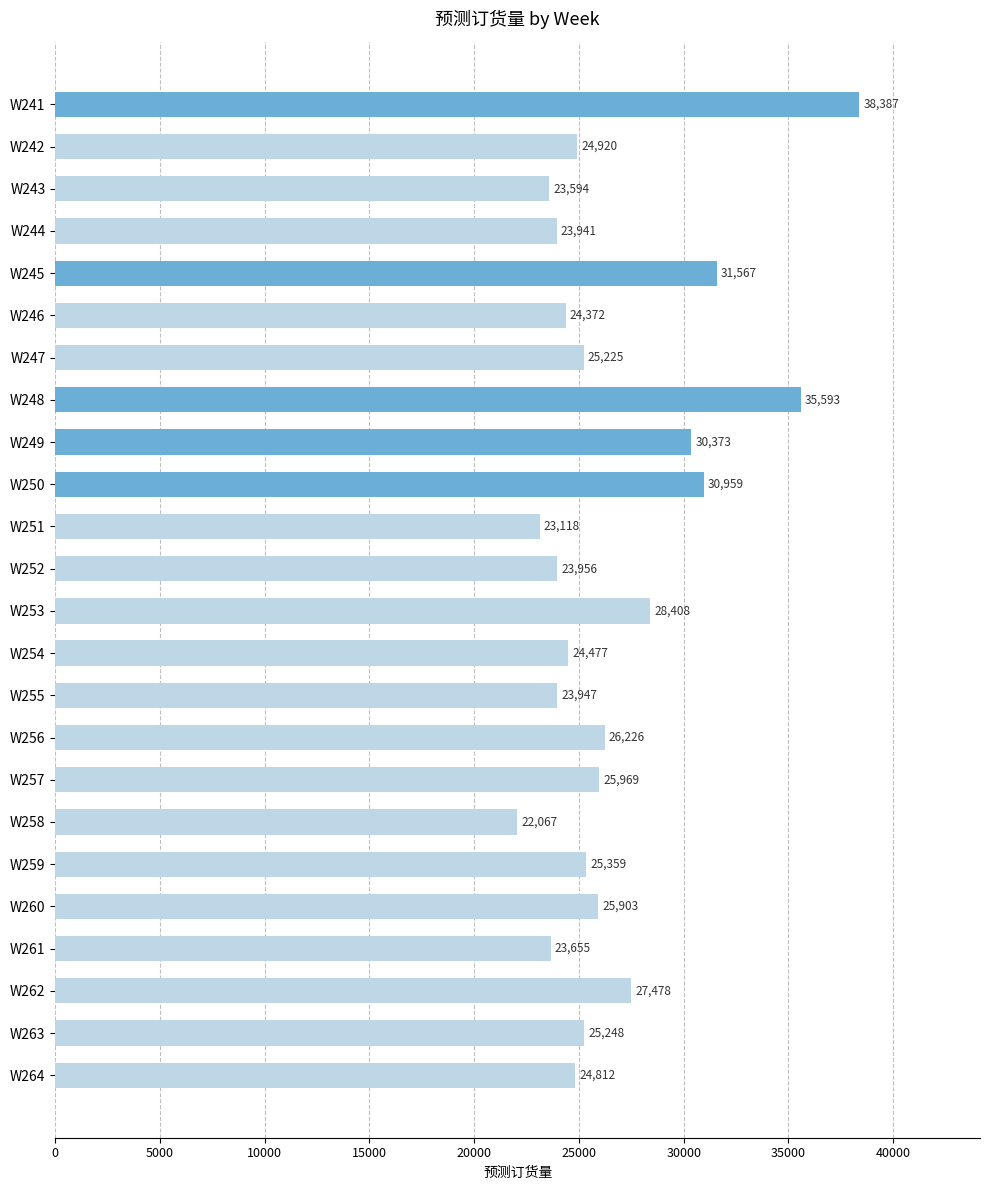

What is the ratio of the value at W248 to the value at W255?

1.5